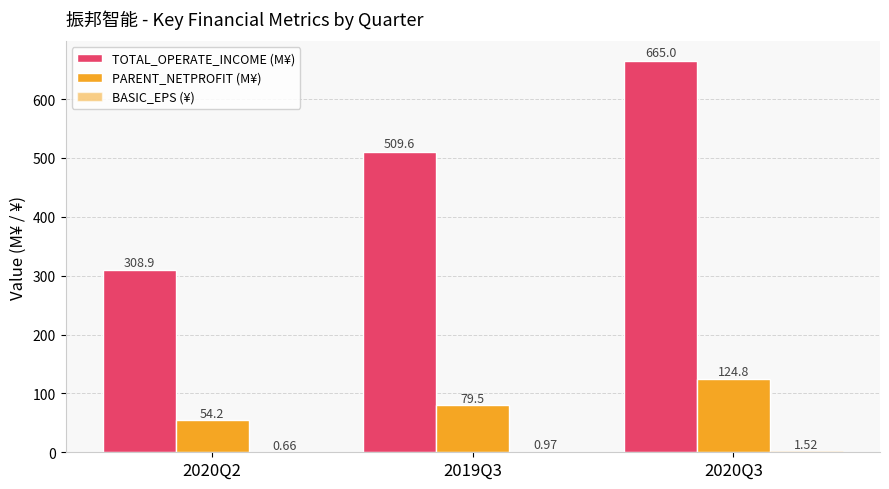

How many series are shown in this chart?

3